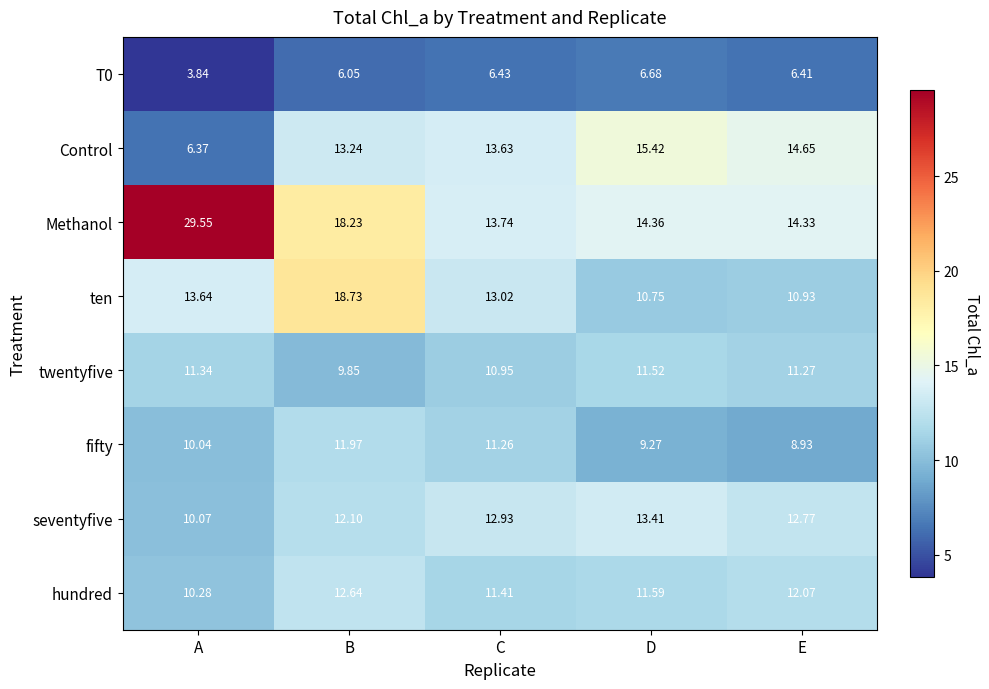

At which category does the chart reach its minimum across all series?

A